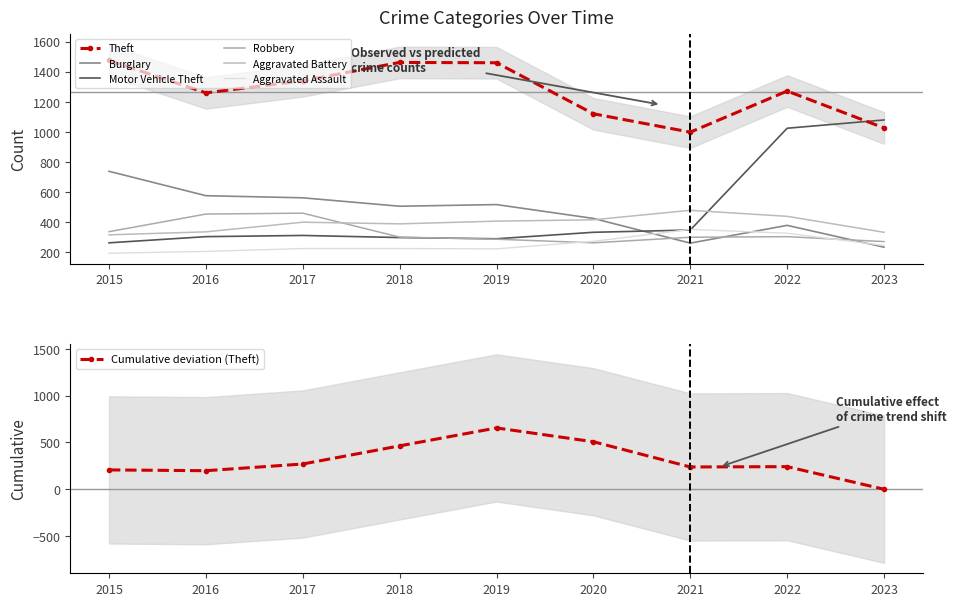

Between 2015 and 2017, which is larger?

2015